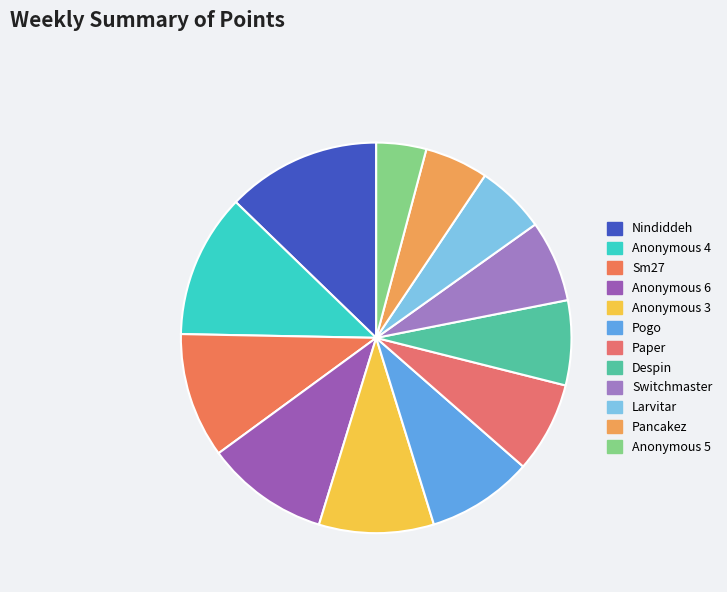

What is the smallest slice in the pie chart?

Anonymous 5